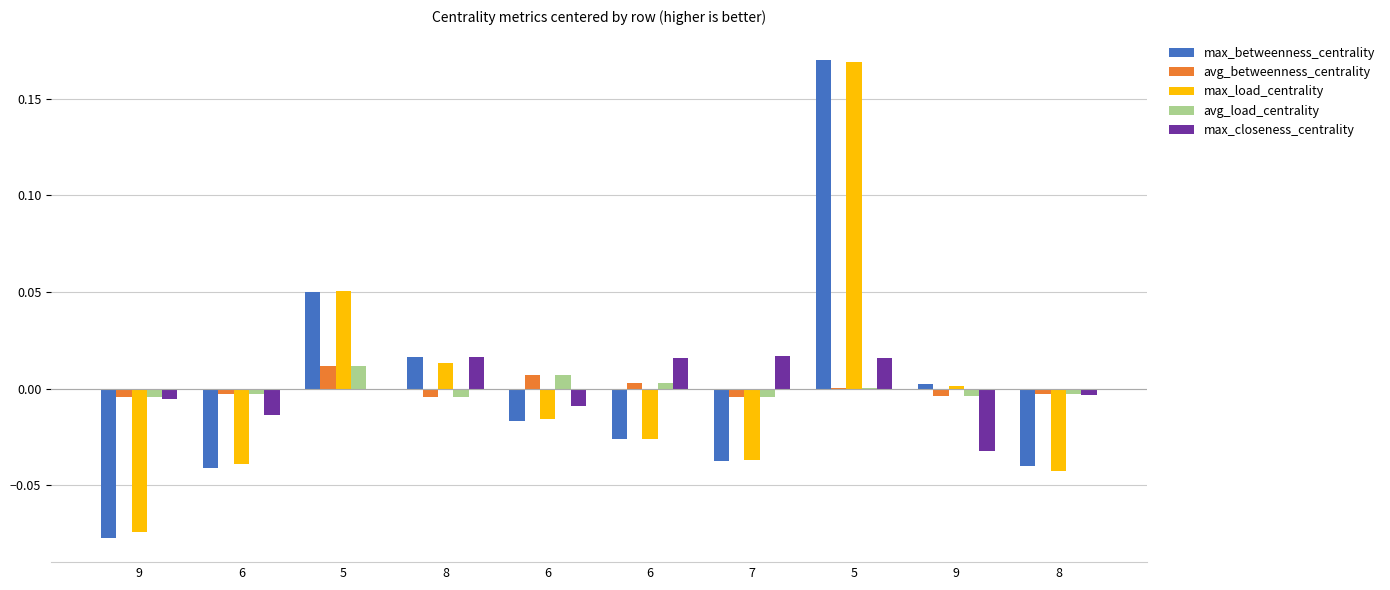

What is the difference between the highest and lowest values at 9?

0.1